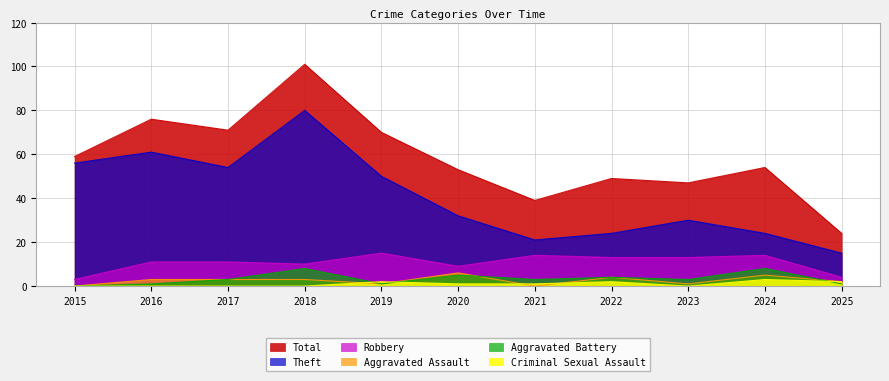

Reading left to right, extract all data points from this chart.

Robbery: 3	11	11	10	15	9	14	13	13	14	4
Theft: 56	61	54	80	50	32	21	24	30	24	15
Aggravated Assault: 0	3	3	3	1	6	0	4	1	5	2
Aggravated Battery: 0	1	3	8	1	5	3	4	3	8	1
Criminal Sexual Assault: 0	0	0	0	2	1	1	2	0	3	2
Total: 59	76	71	101	70	53	39	49	47	54	24